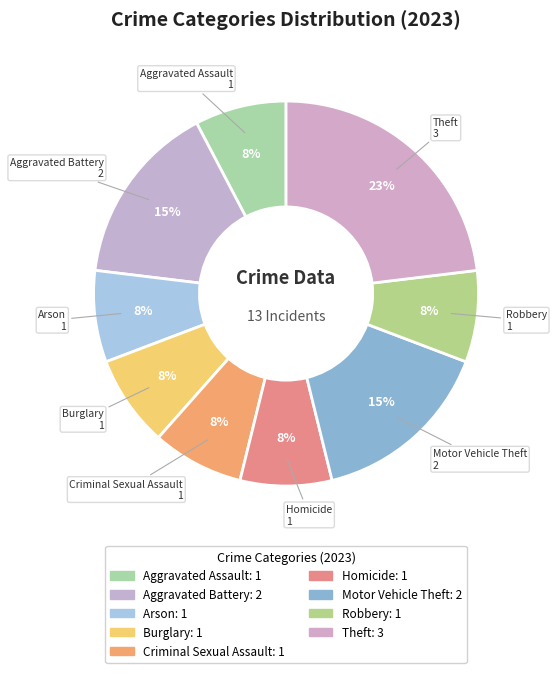

To the nearest percent, what is the difference between the largest and smallest slice percentages?

15%